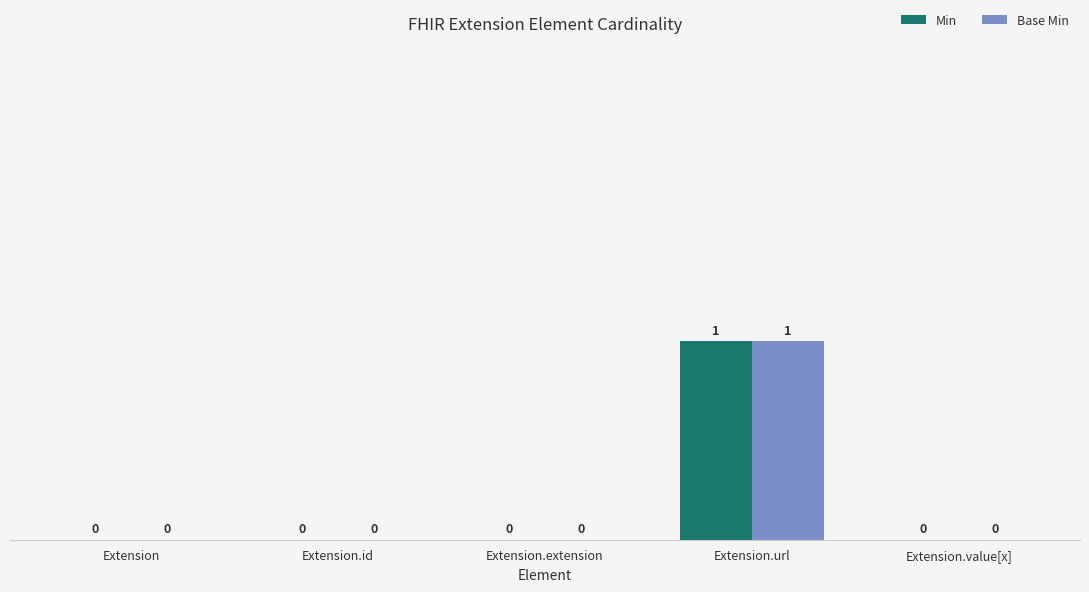

How many groups of bars are there?

5